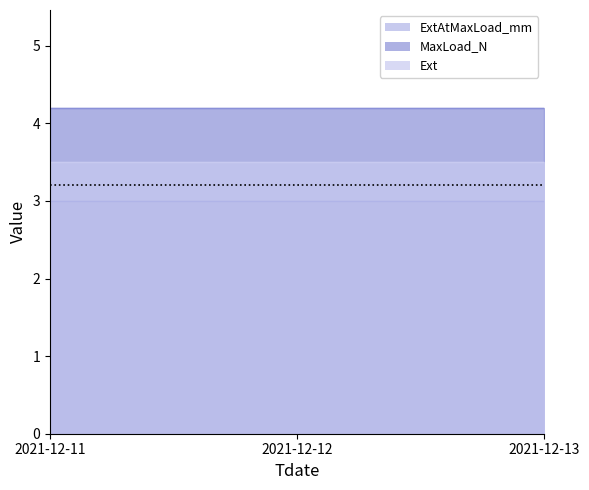

What is the difference between the highest and lowest values at 2021-12-13?

1.2